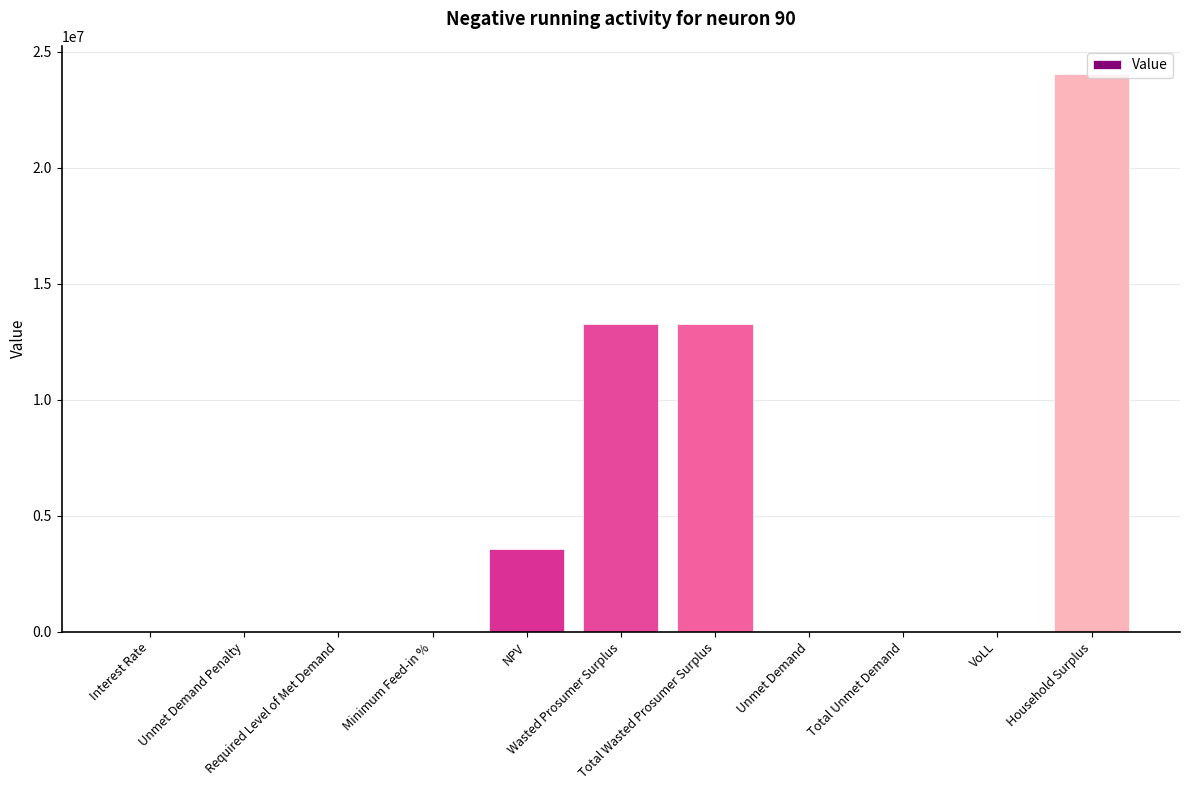

At which category does the chart reach its minimum across all series?

Unmet Demand Penalty